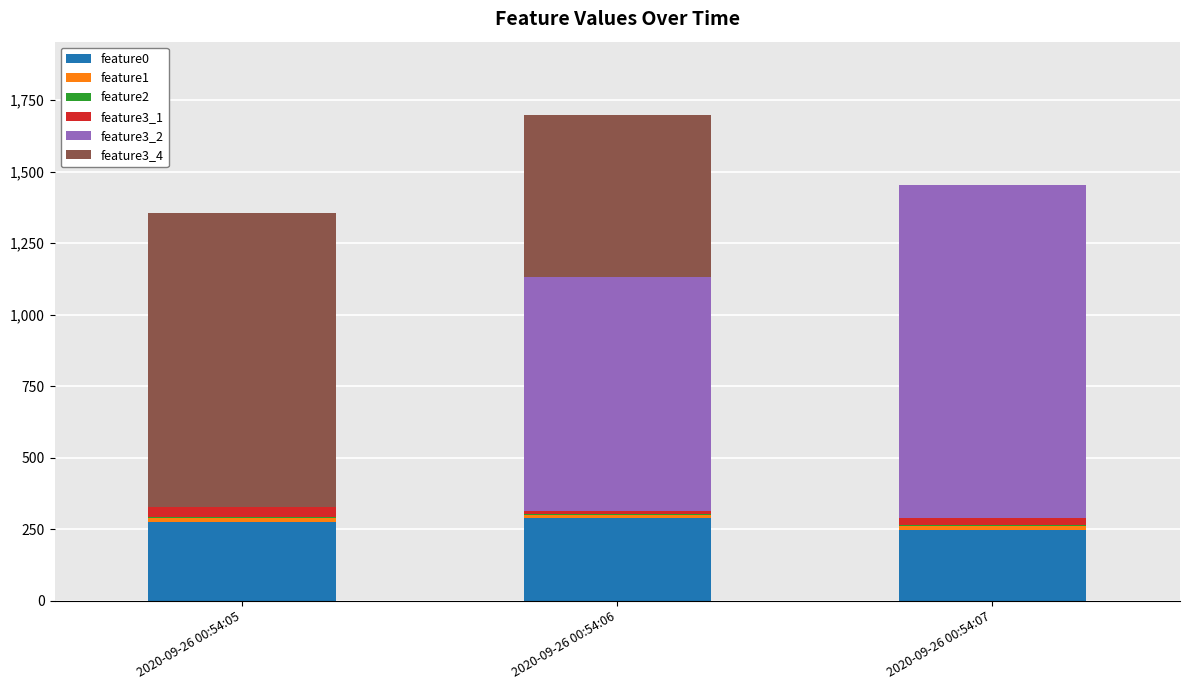

At which category is the sum across all series the highest?

2020-09-26 00:54:06